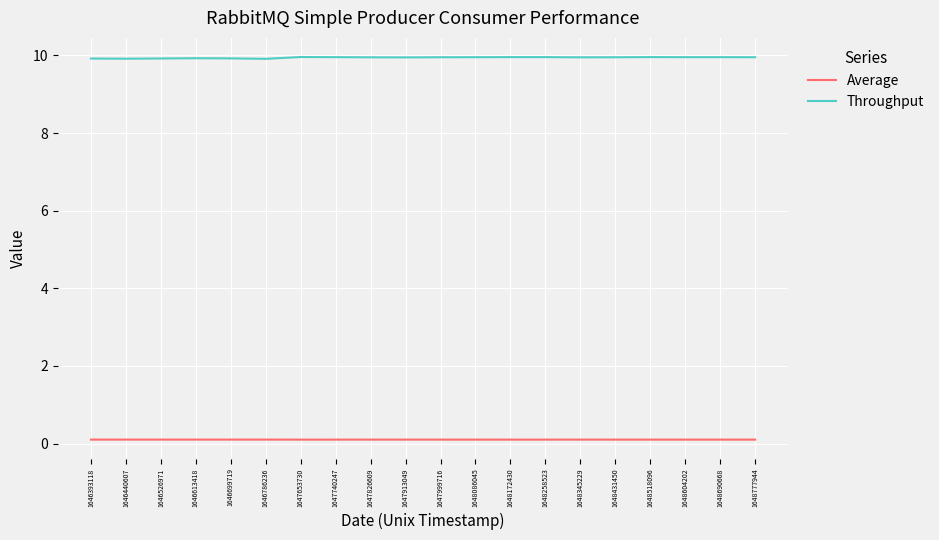

What are all the series names shown in the legend?

Average, Throughput